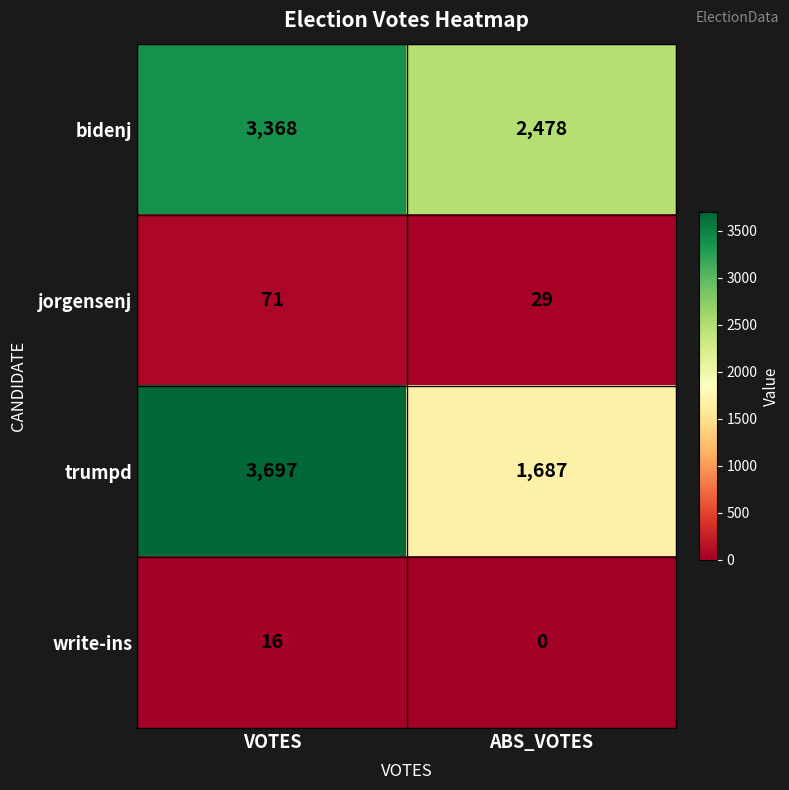

What is the difference between the trumpd values at ABS_VOTES and VOTES?

2010